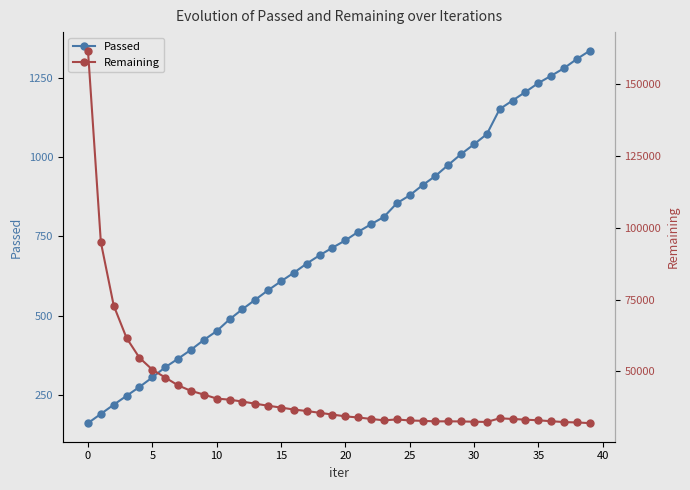

What are all the series names shown in the legend?

Passed, Remaining